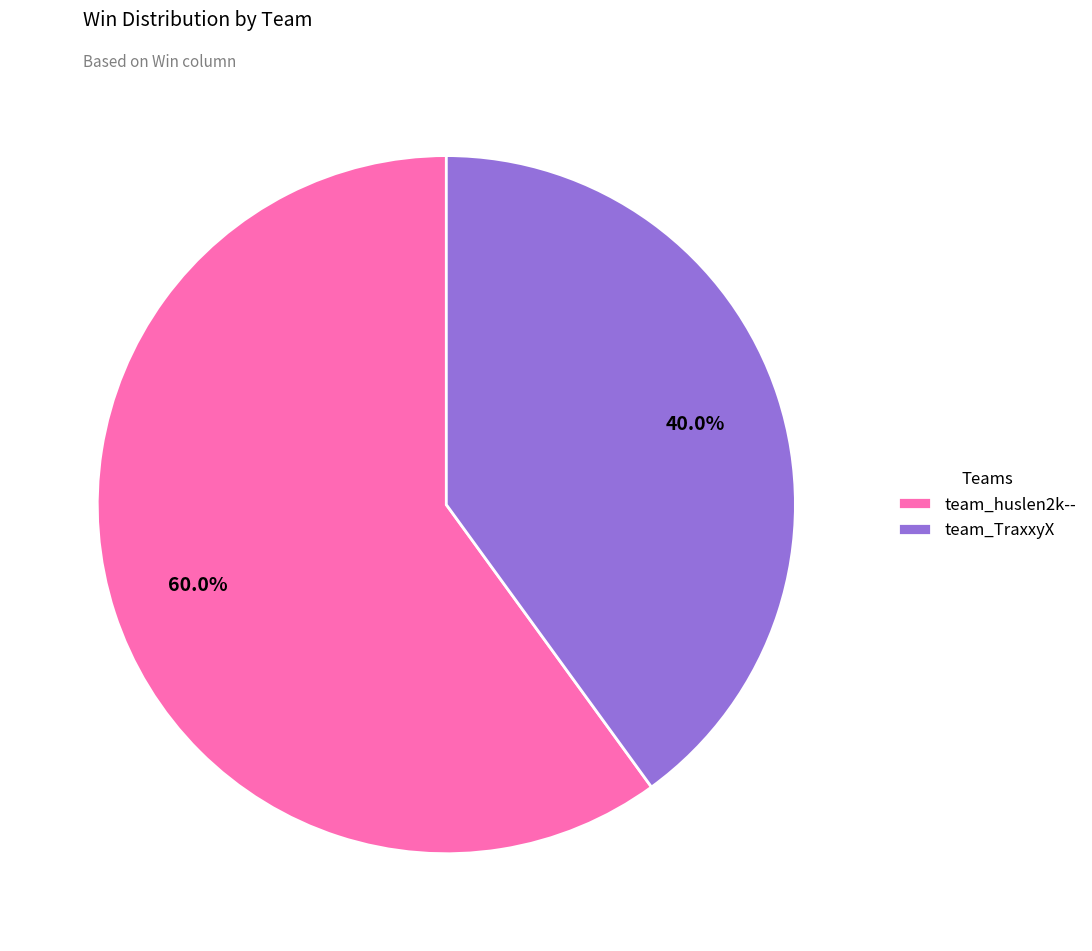

How many segments does this pie chart have?

2